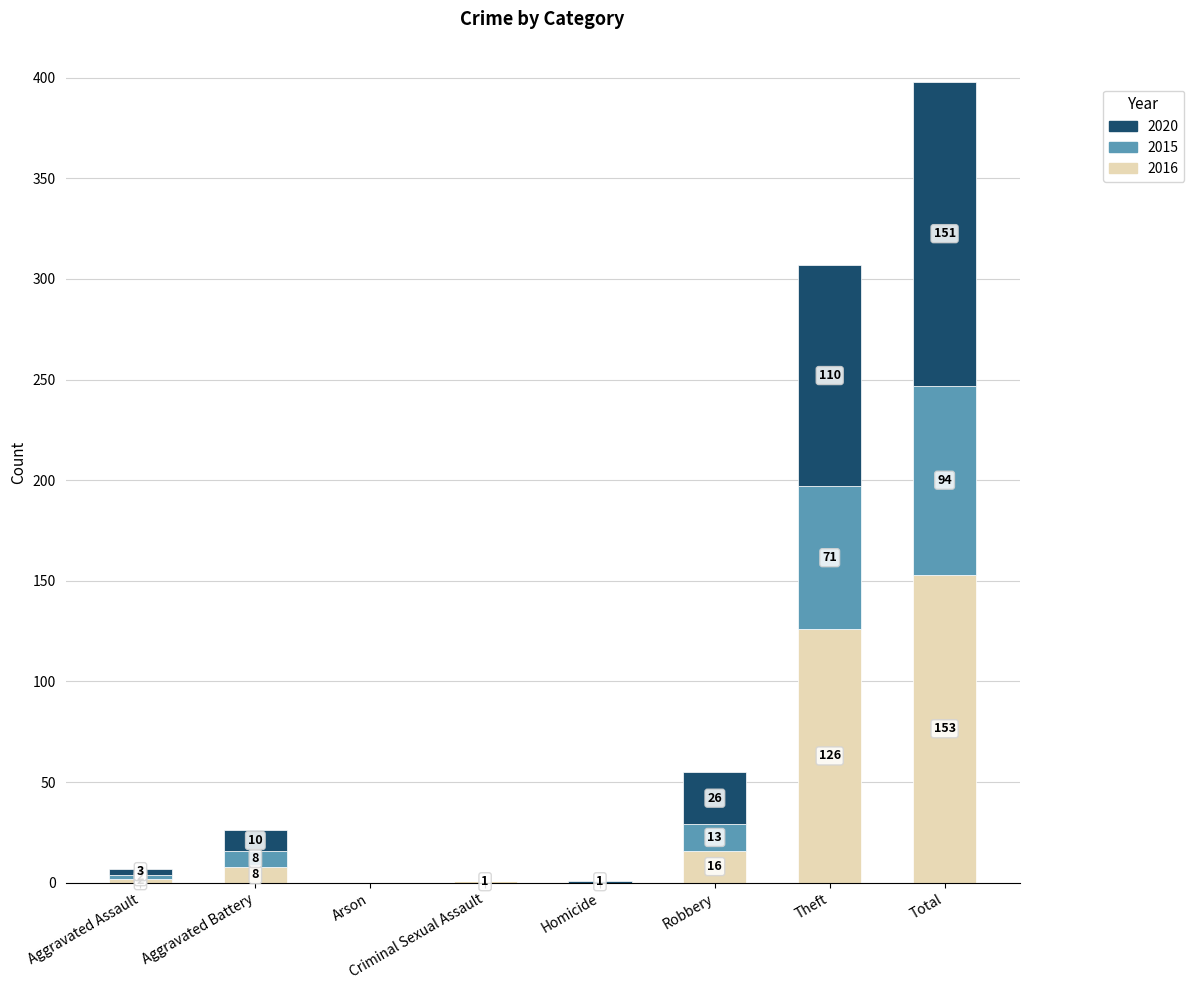

Which category has the highest value in the 2016 series?

Total